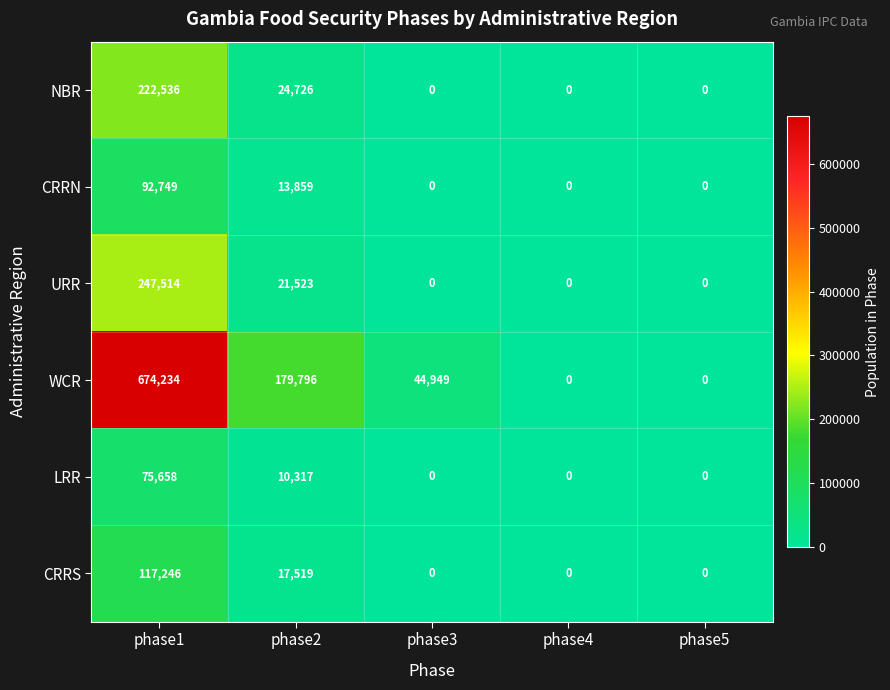

What is the difference between the second highest and second lowest values in the LRR series?

10317